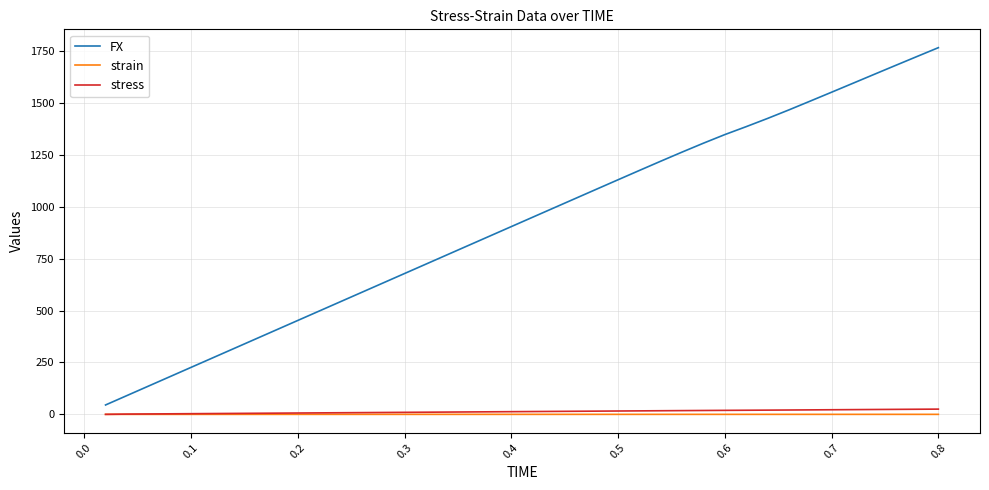

What is the maximum value shown in the chart?

1767.8